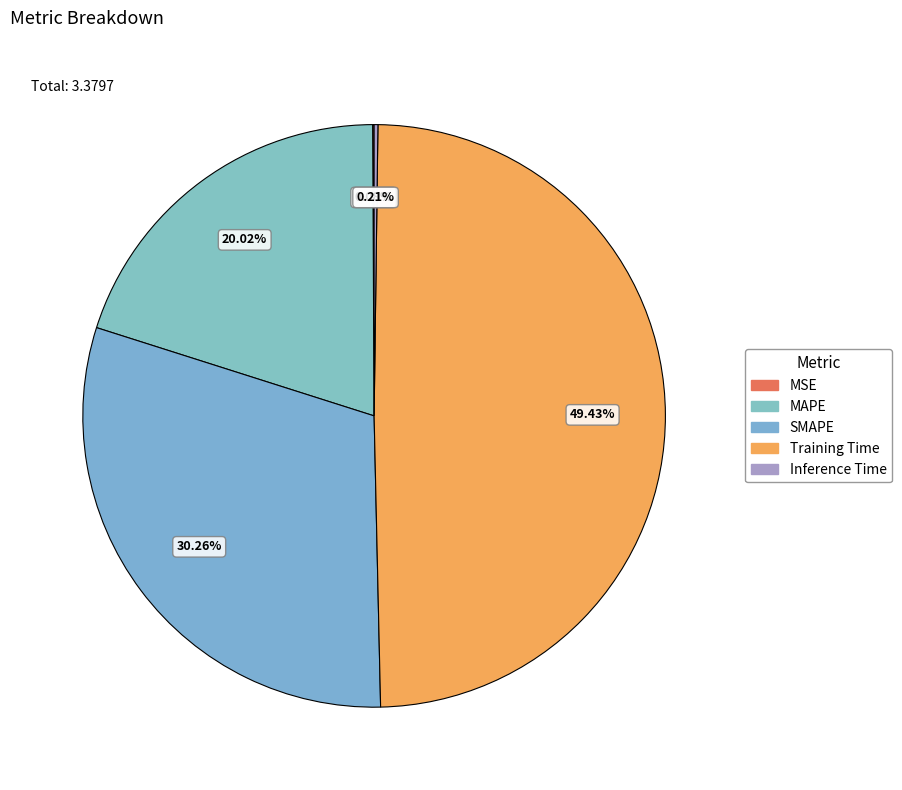

Is there any slice that represents more than half of the pie?

No